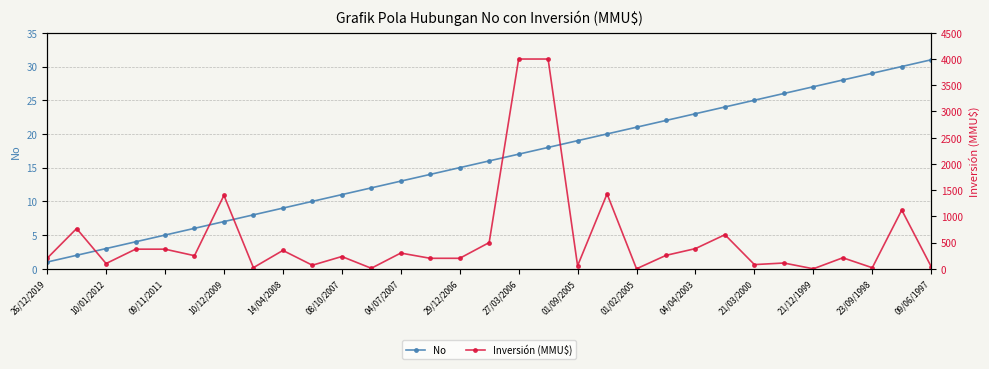

What is the sum of all Inversión (MMU$) values?

17705